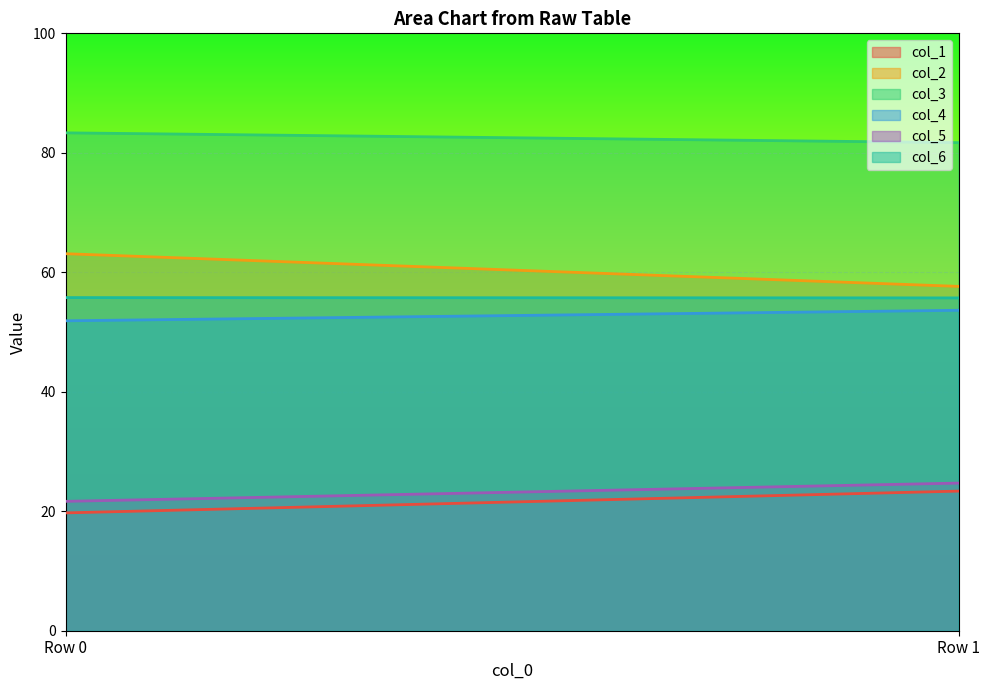

What are all the series names shown in the legend?

col_1, col_2, col_3, col_4, col_5, col_6